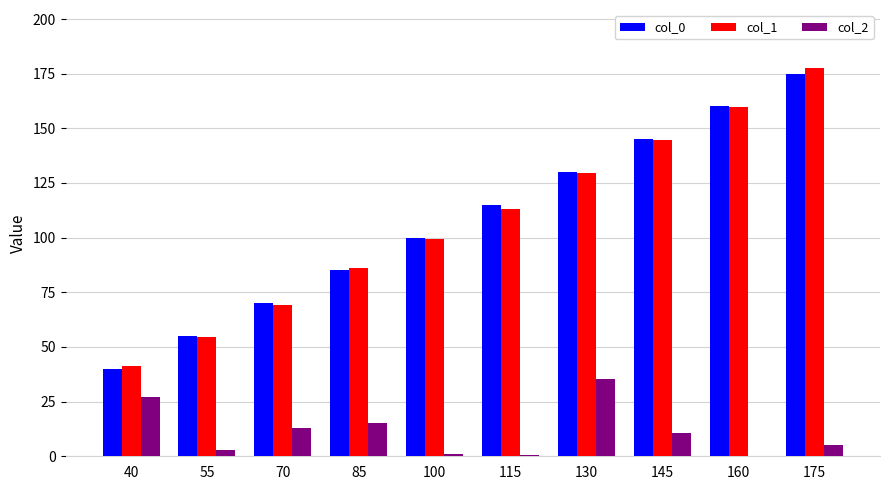

What is the sum of the col_2 values at 40 and 145?

37.9